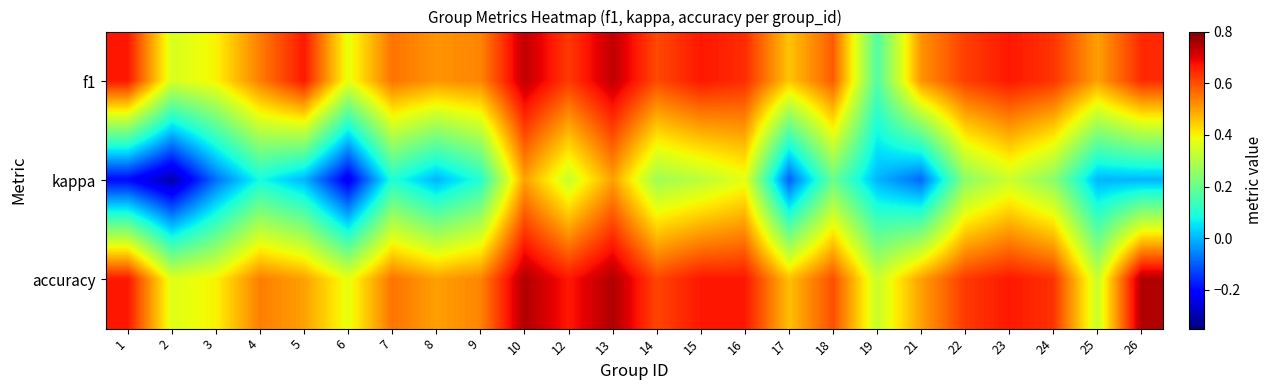

Between 18 and 14, which is larger?

14